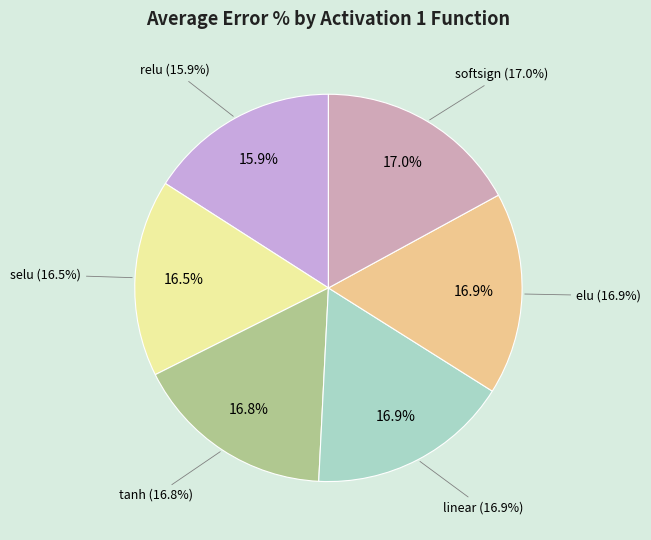

Which slice is the smallest?

relu